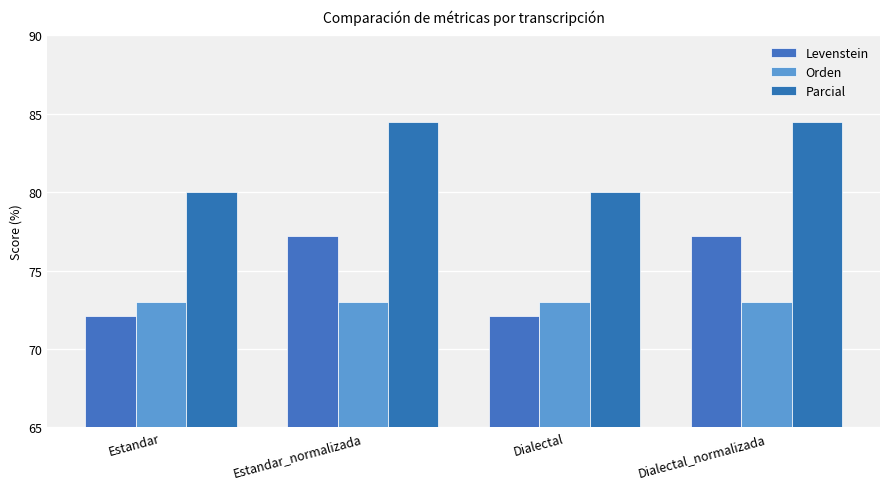

Reading right to left, extract all data points from this chart.

Levenstein: Dialectal_normalizada=77.2	Dialectal=72.1	Estandar_normalizada=77.2	Estandar=72.1
Orden: Dialectal_normalizada=73.0	Dialectal=73.0	Estandar_normalizada=73.0	Estandar=73.0
Parcial: Dialectal_normalizada=84.5	Dialectal=80.0	Estandar_normalizada=84.5	Estandar=80.0